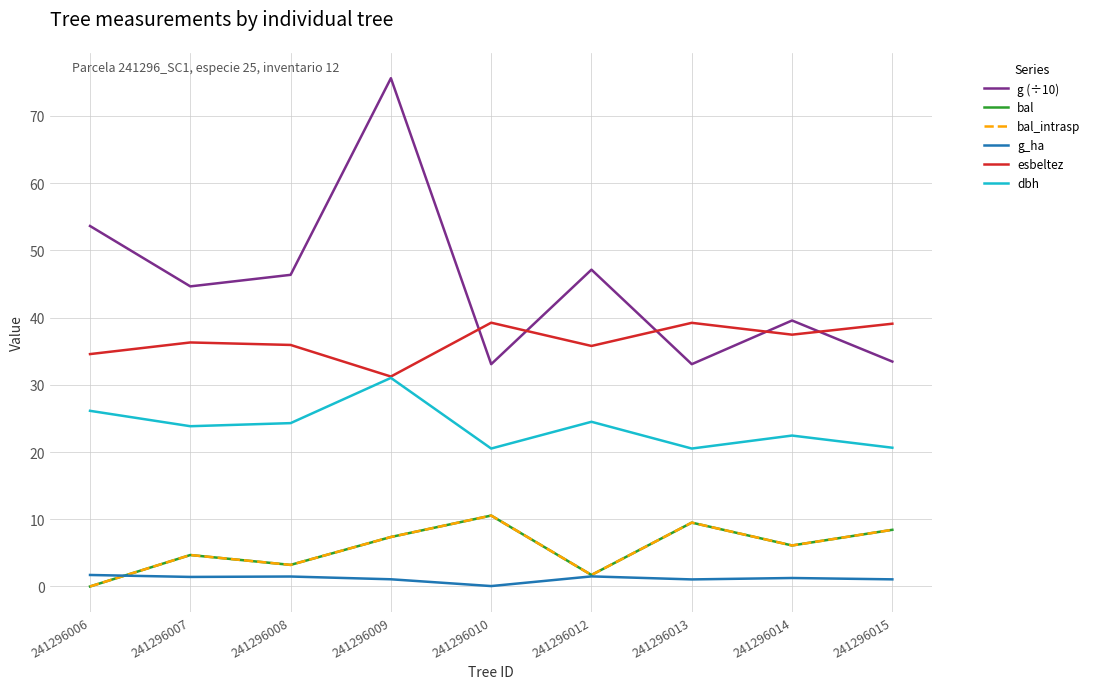

In dbh, how many points are higher than both neighbors (excluding endpoints)?

3